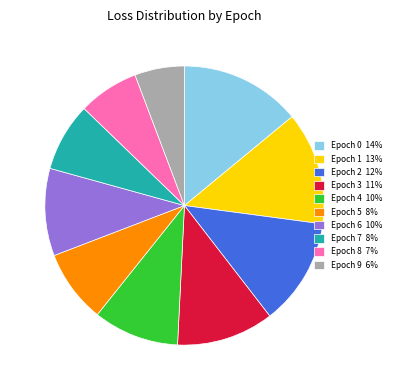

Count the number of slices in the pie.

10